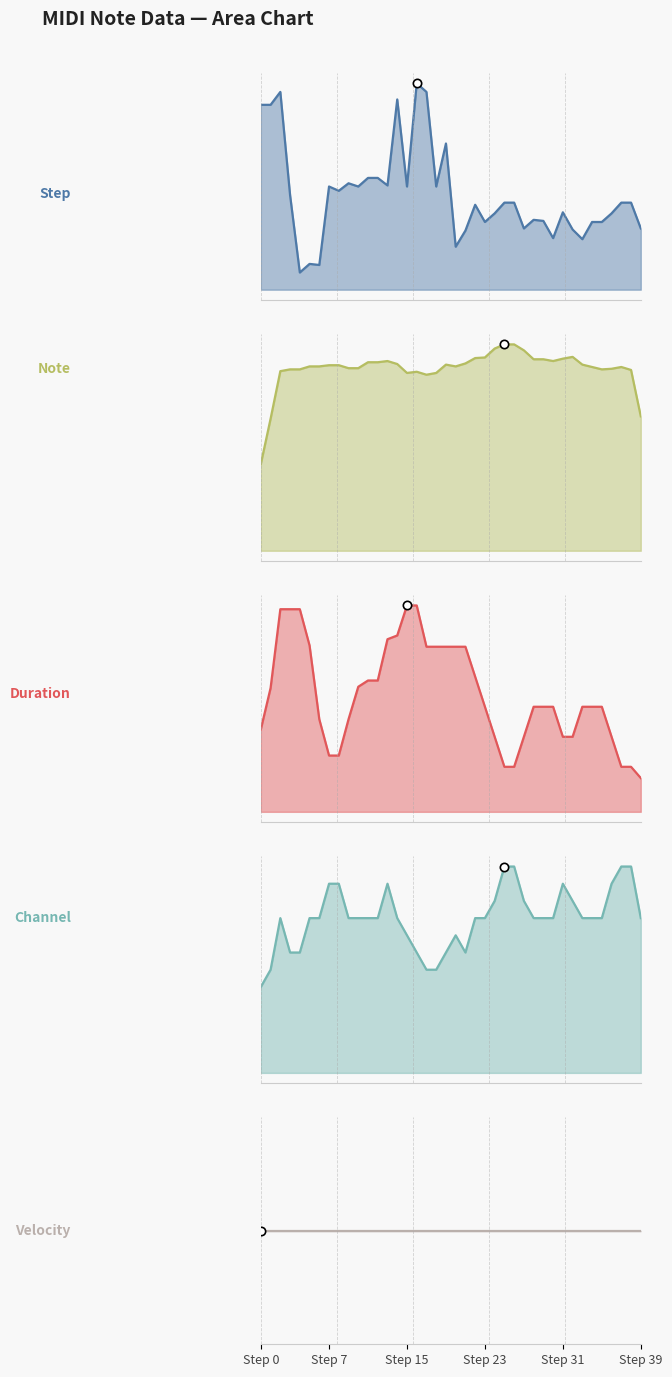

What is the value of the channel_line point at the 22nd from the left?

1.8